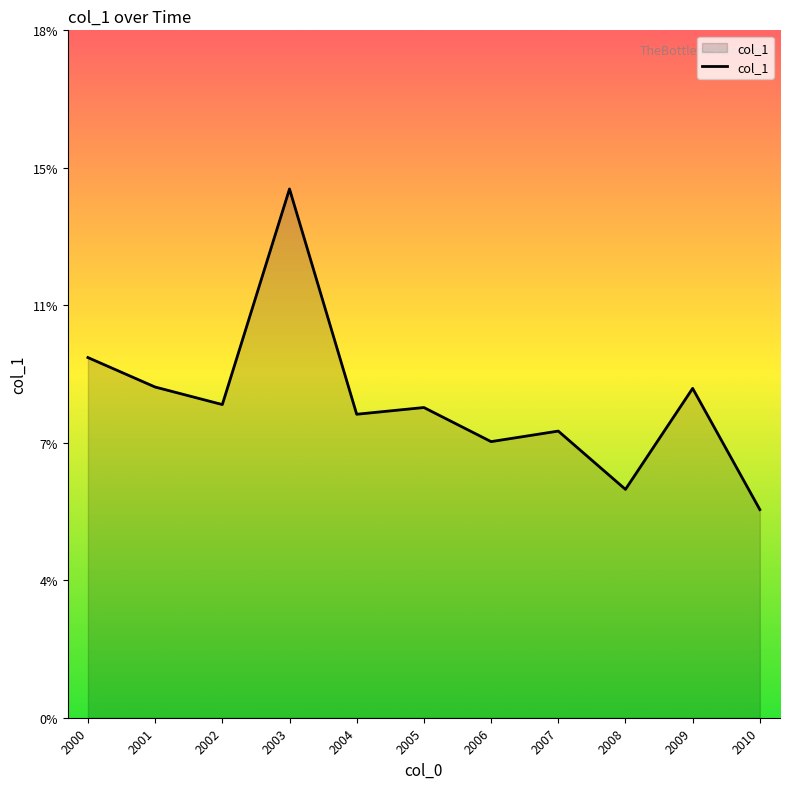

List the labels in order of value, largest first.

2003, 2000, 2001, 2009, 2002, 2005, 2004, 2007, 2006, 2008, 2010